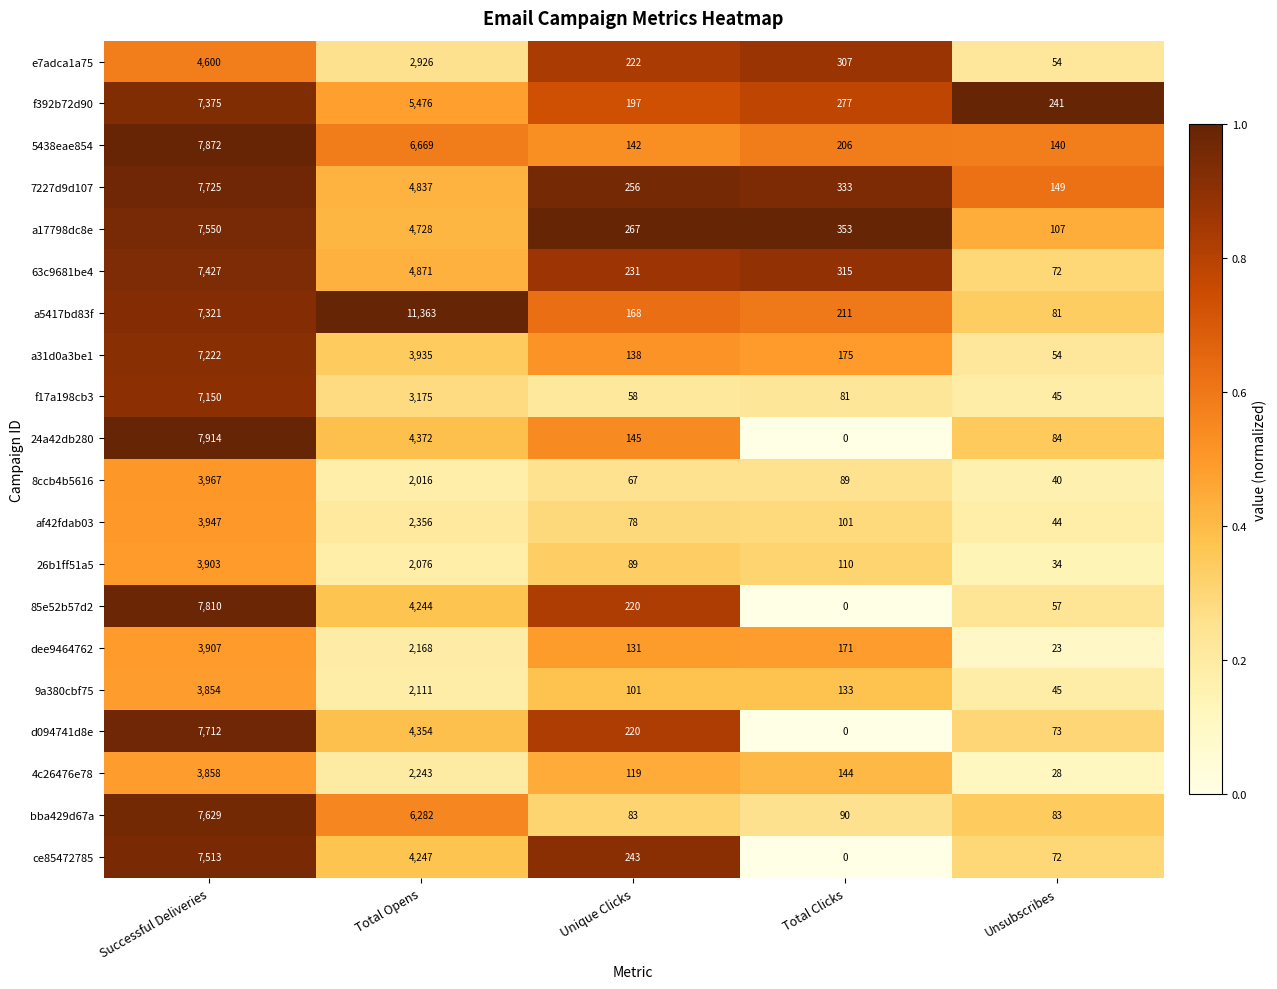

What is the difference between the af42fdab03 values at Unique Clicks and Unsubscribes?

34